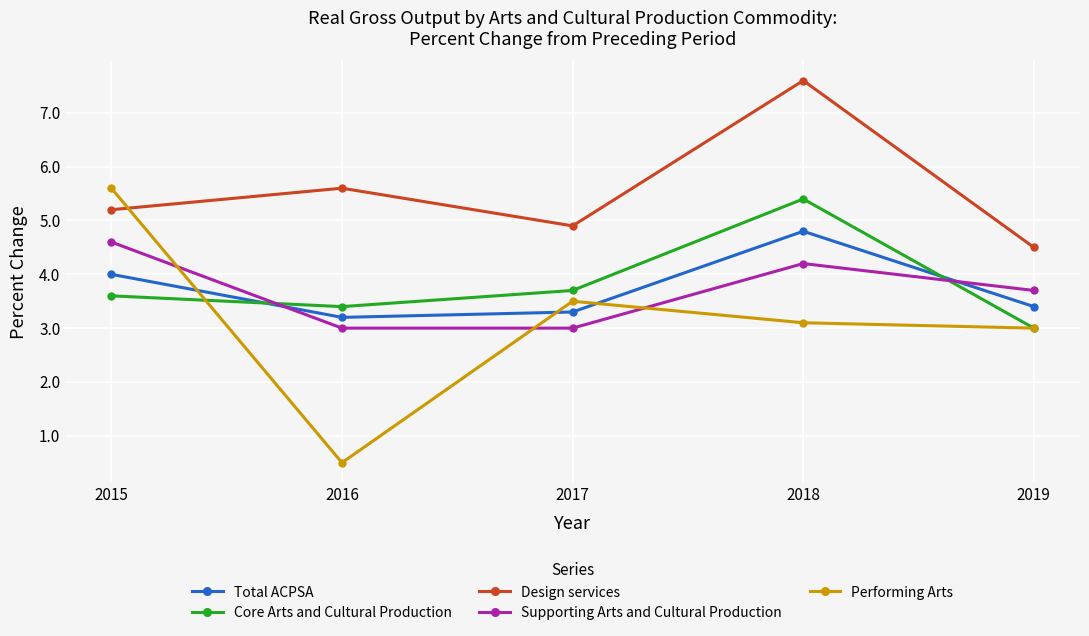

In Design services, how many points are higher than both neighbors (excluding endpoints)?

2